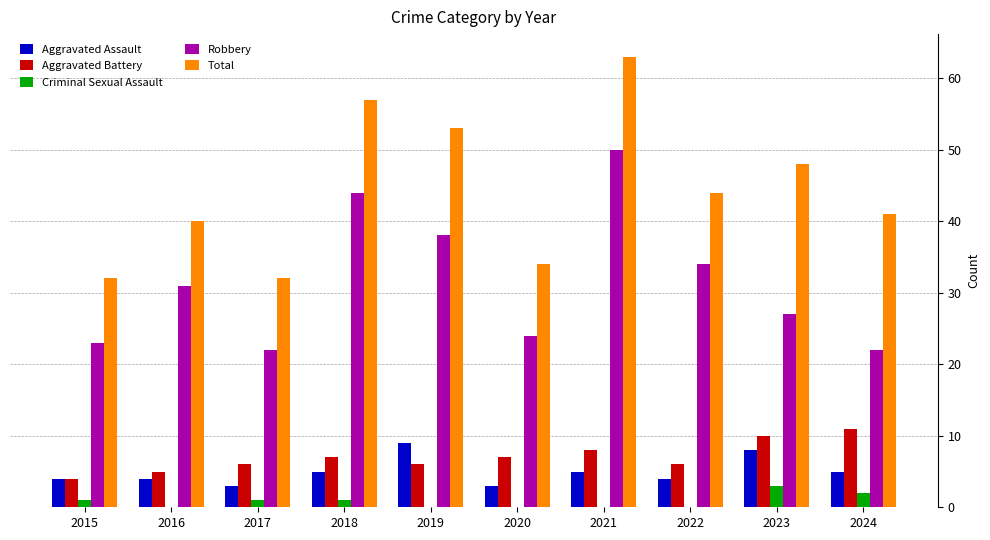

What value does the Aggravated Battery series have at 2024?

11